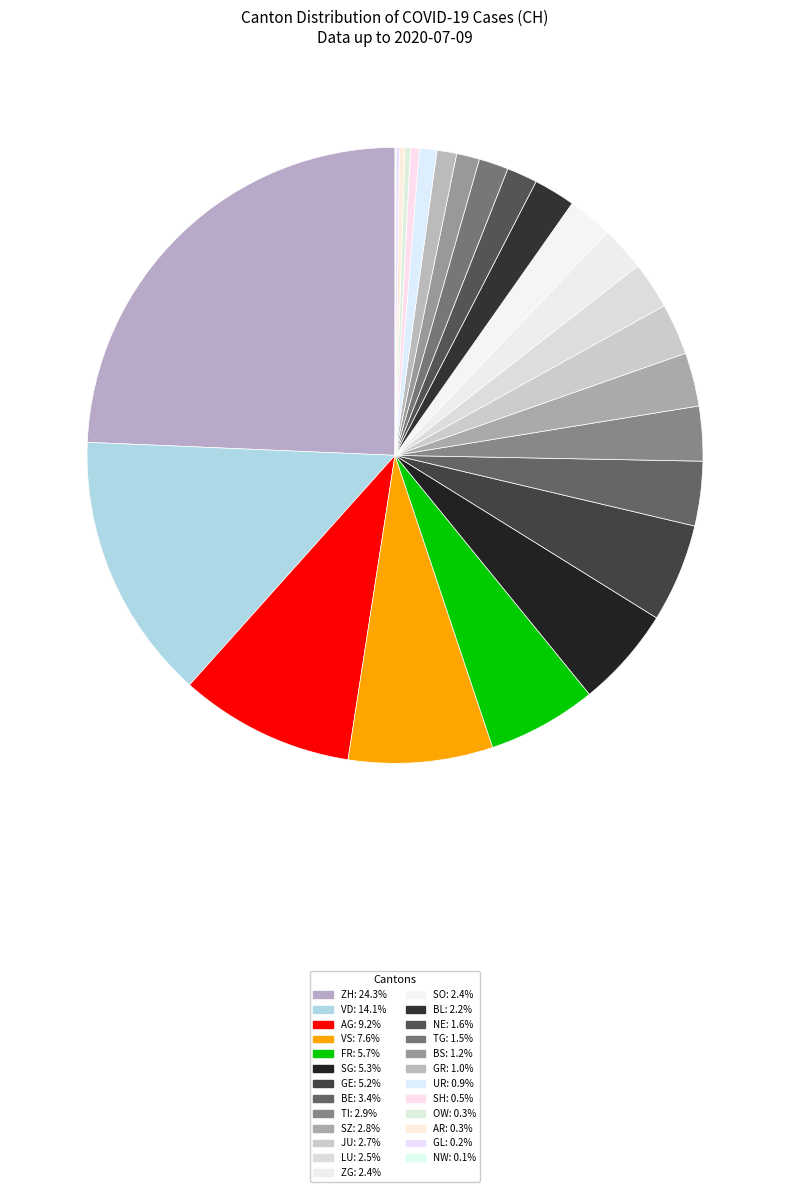

To the nearest percent, what is the average slice percentage?

4%